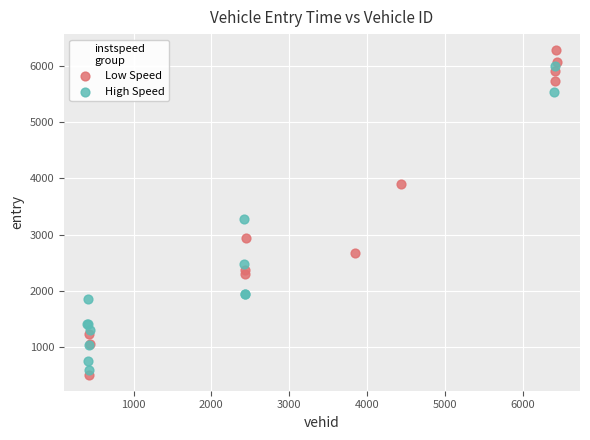

Which series reaches the maximum Y coordinate?

Low Speed